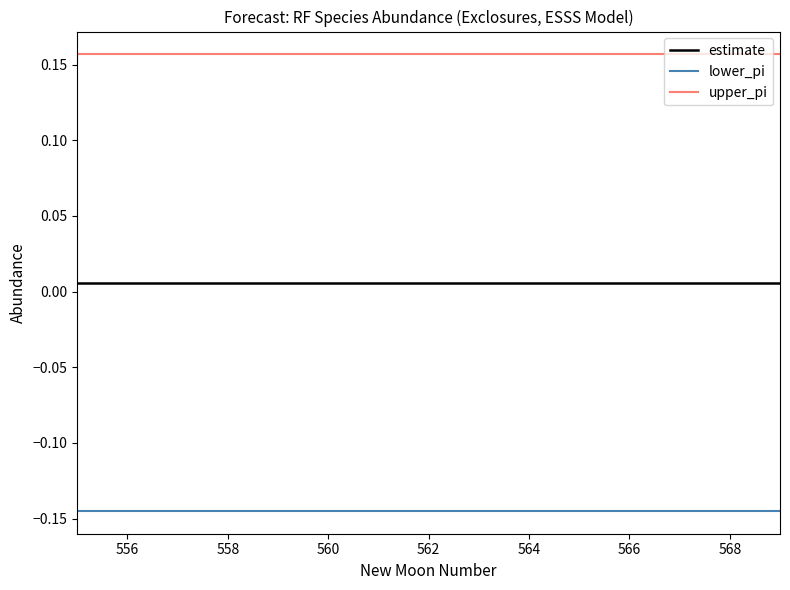

Is this an area chart (filled region under the line)?

No